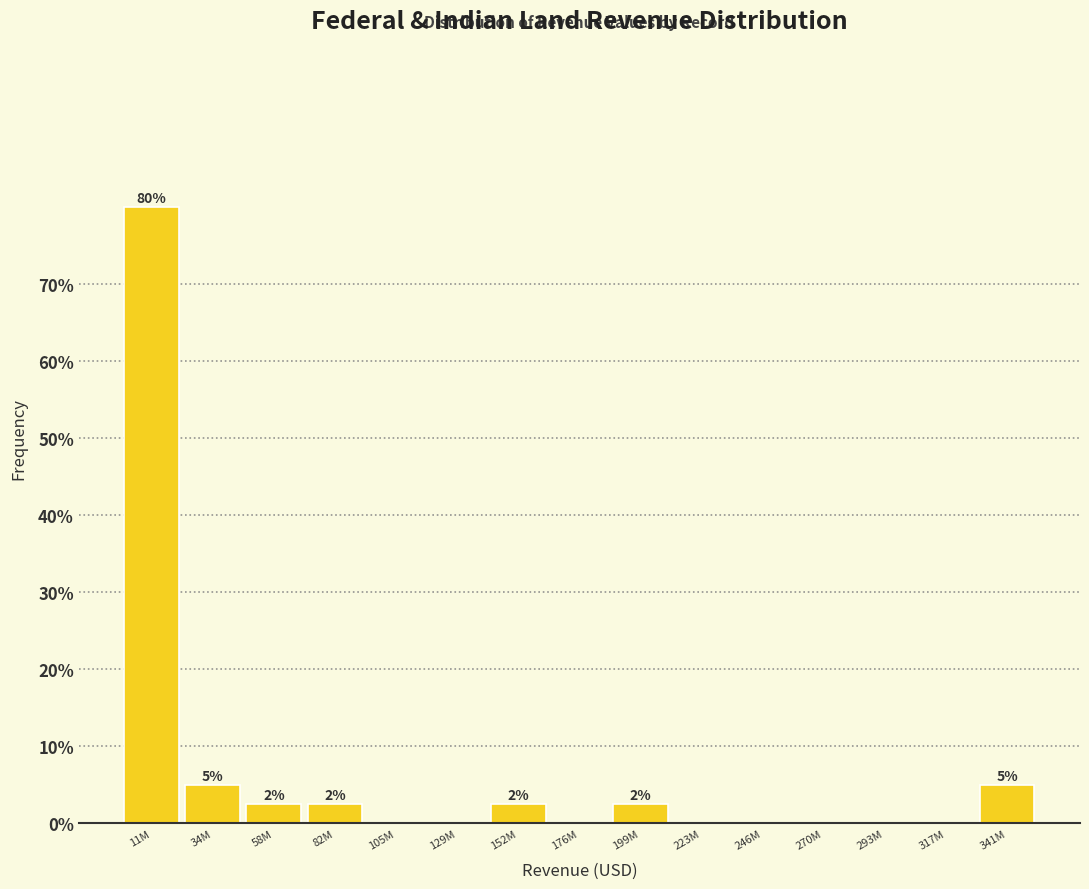

Reading left to right, extract all data points from this chart.

11M=80.0	34M=5.0	58M=2.5	82M=2.5	105M=0.0	129M=0.0	152M=2.5	176M=0.0	199M=2.5	223M=0.0	246M=0.0	270M=0.0	293M=0.0	317M=0.0	341M=5.0